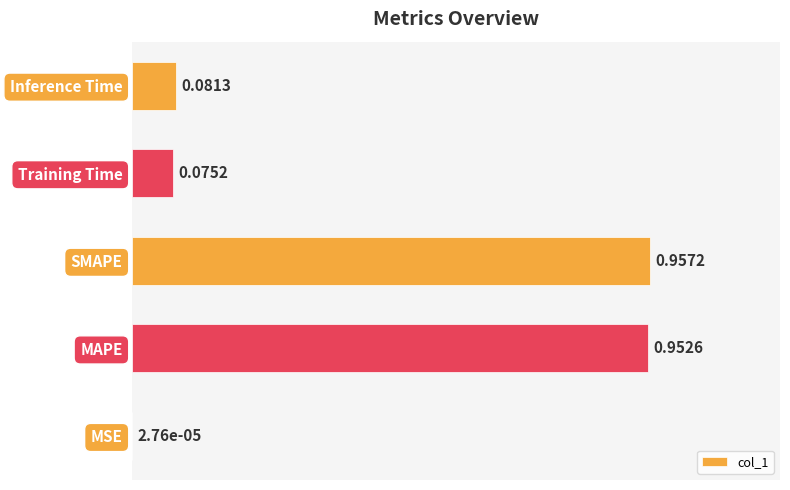

At which label is the value closest to 0?

MSE